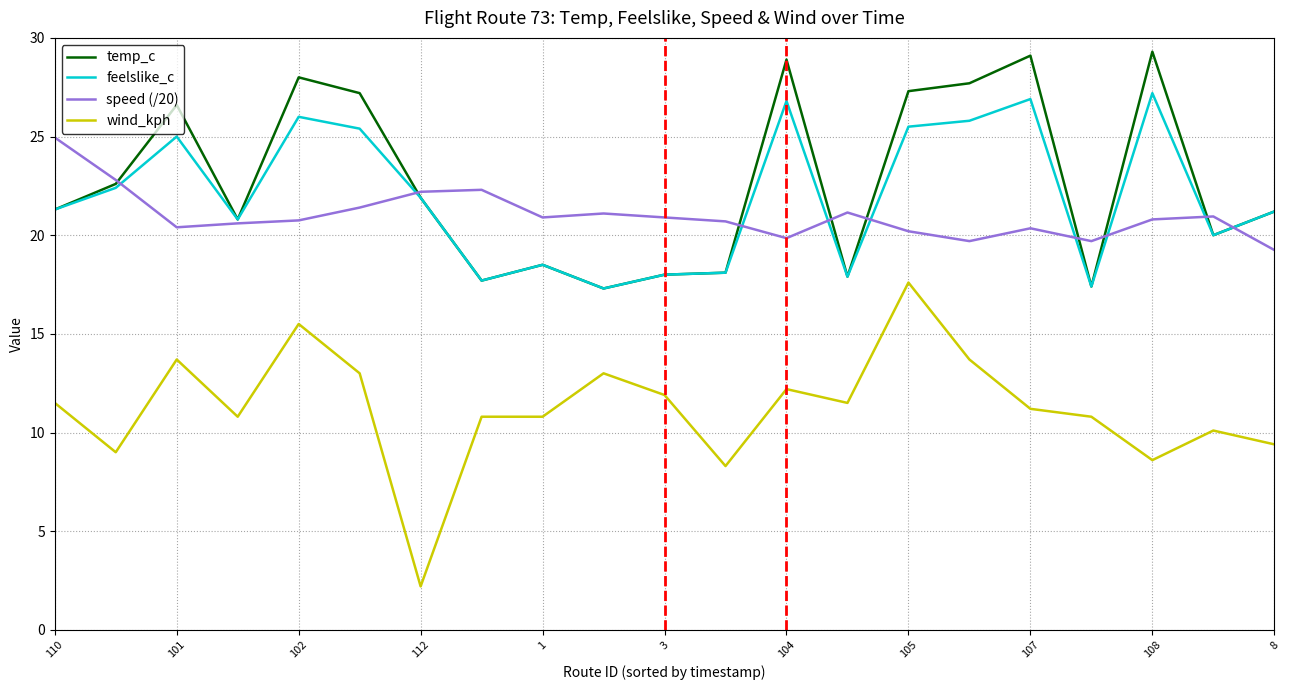

True or false: wind_kph and temp_c cross at least once.

False